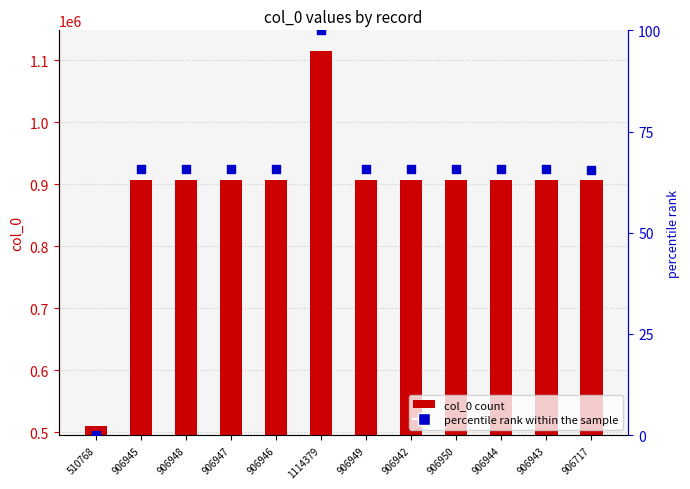

Is the value of col_0 at 906945 greater than the value of percentile rank within the sample at 906947?

Yes